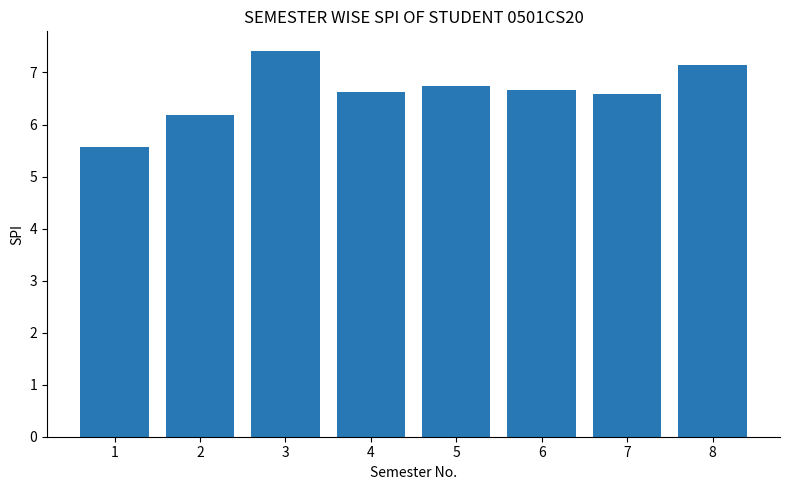

How many categories are shown in the chart?

8